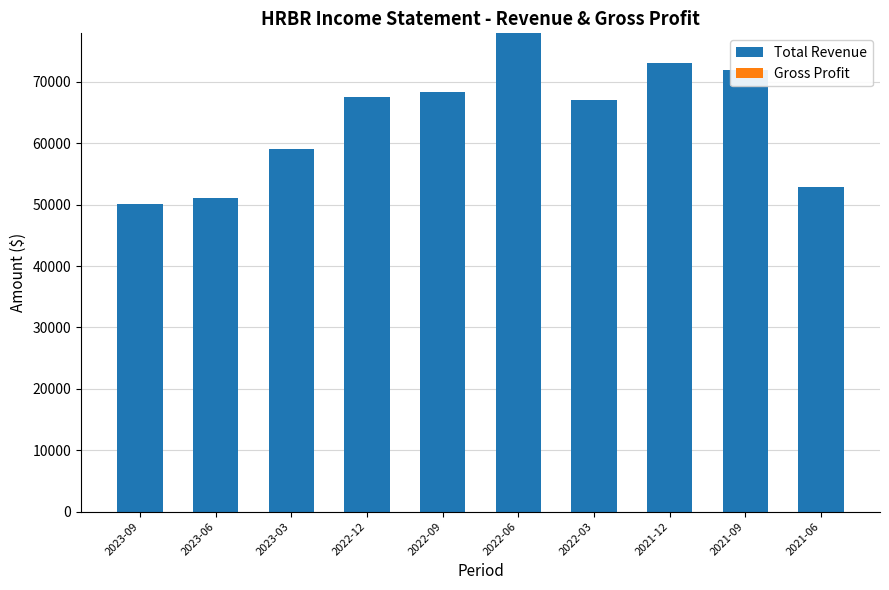

What is the label of the 8th bar from the left?

2021-12